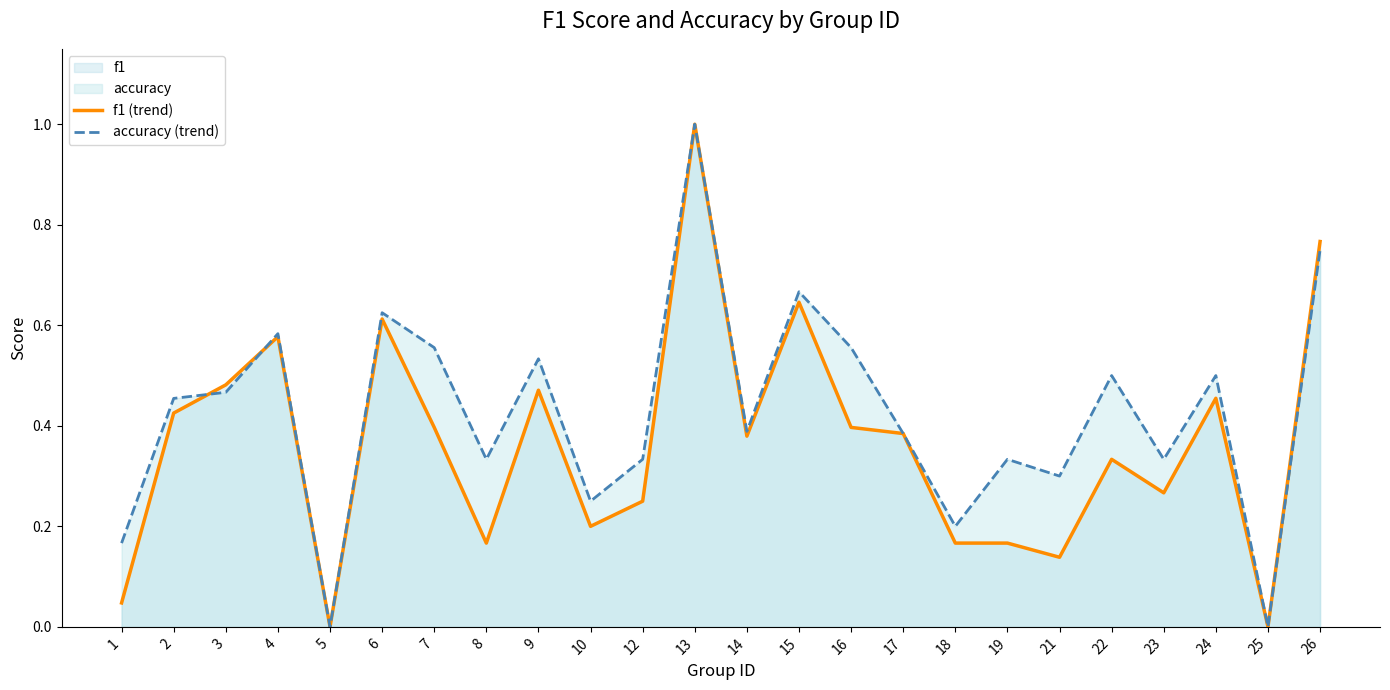

Reading right to left, extract all data points from this chart.

f1 (trend): 26=0.8	25=0.0	24=0.5	23=0.3	22=0.3	21=0.1	19=0.2	18=0.2	17=0.4	16=0.4	15=0.6	14=0.4	13=1.0	12=0.2	10=0.2	9=0.5	8=0.2	7=0.4	6=0.6	5=0.0	4=0.6	3=0.5	2=0.4	1=0.0
accuracy (trend): 26=0.8	25=0.0	24=0.5	23=0.3	22=0.5	21=0.3	19=0.3	18=0.2	17=0.4	16=0.6	15=0.7	14=0.4	13=1.0	12=0.3	10=0.2	9=0.5	8=0.3	7=0.6	6=0.6	5=0.0	4=0.6	3=0.5	2=0.5	1=0.2